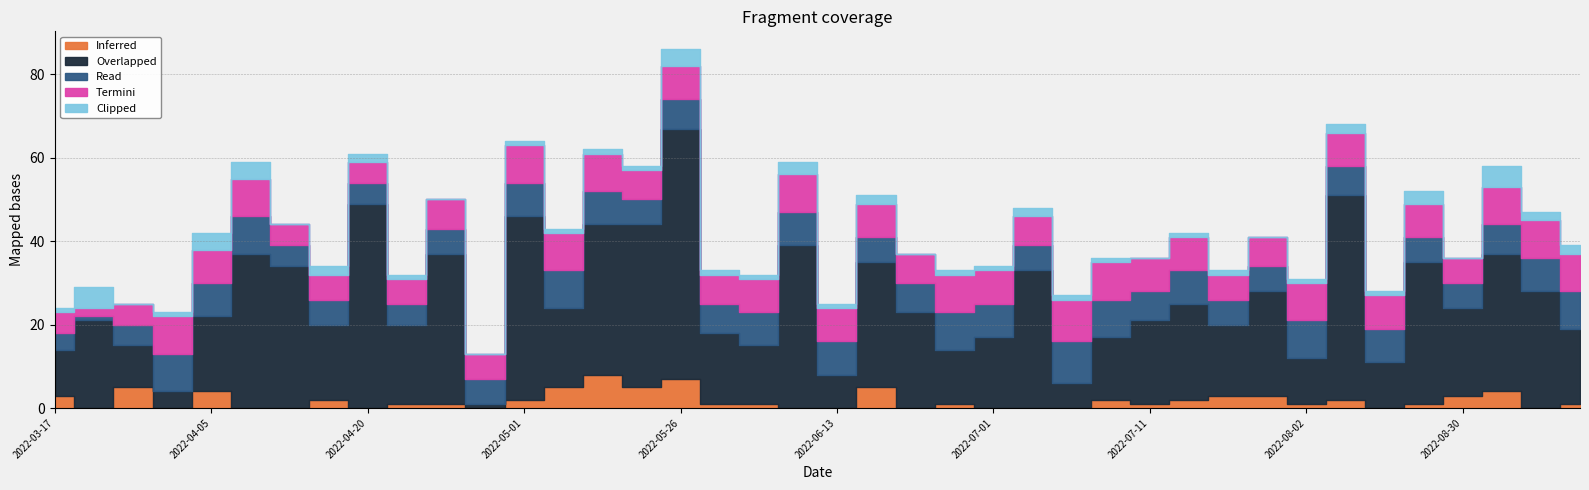

List the labels in order of Inferred value, smallest first.

2022-03-21, 2022-03-28, 2022-04-10, 2022-04-14, 2022-04-20, 2022-04-30, 2022-06-12, 2022-06-13, 2022-06-22, 2022-07-01, 2022-07-02, 2022-07-04, 2022-08-23, 2022-09-21, 2022-04-24, 2022-04-28, 2022-06-02, 2022-06-03, 2022-06-25, 2022-07-11, 2022-08-02, 2022-08-26, 2022-09-23, 2022-04-17, 2022-05-01, 2022-07-07, 2022-07-14, 2022-08-06, 2022-03-17, 2022-07-16, 2022-07-22, 2022-08-30, 2022-04-05, 2022-09-18, 2022-03-25, 2022-05-09, 2022-05-17, 2022-06-17, 2022-05-26, 2022-05-12